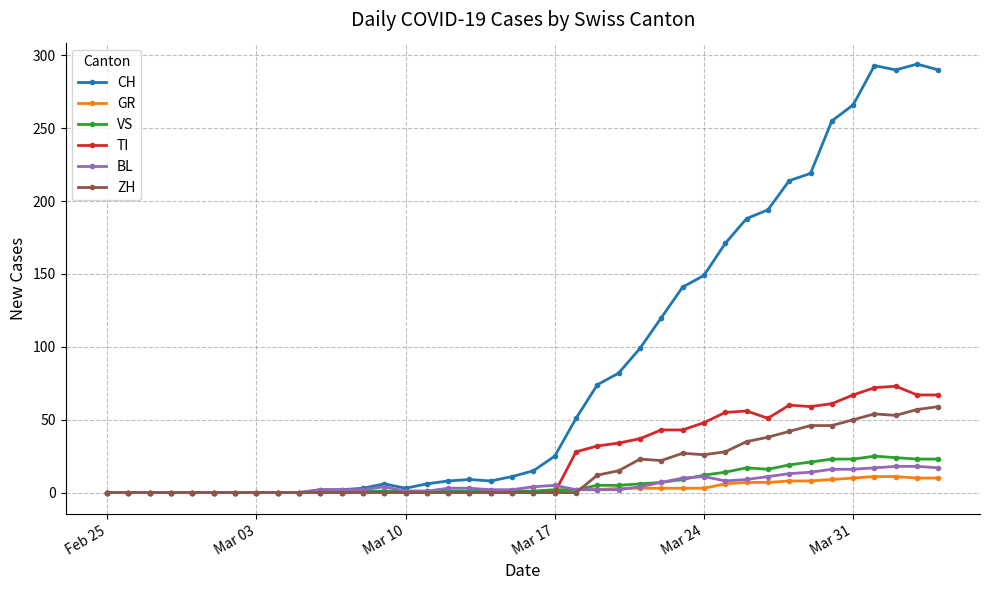

True or false: TI has more than 2 interior local peaks.

True